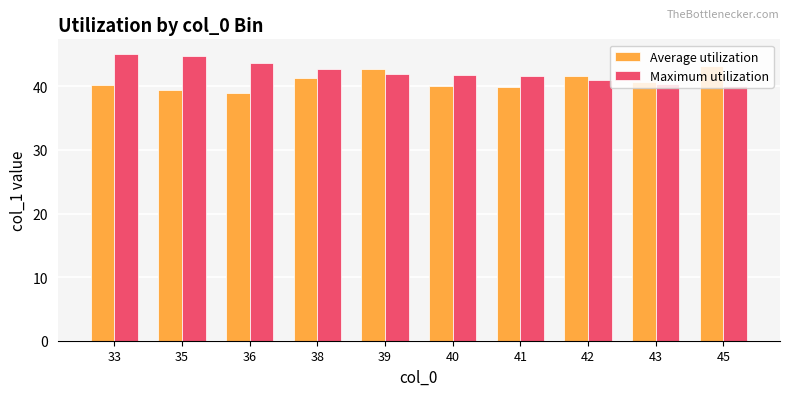

How many bars are there in each group?

2